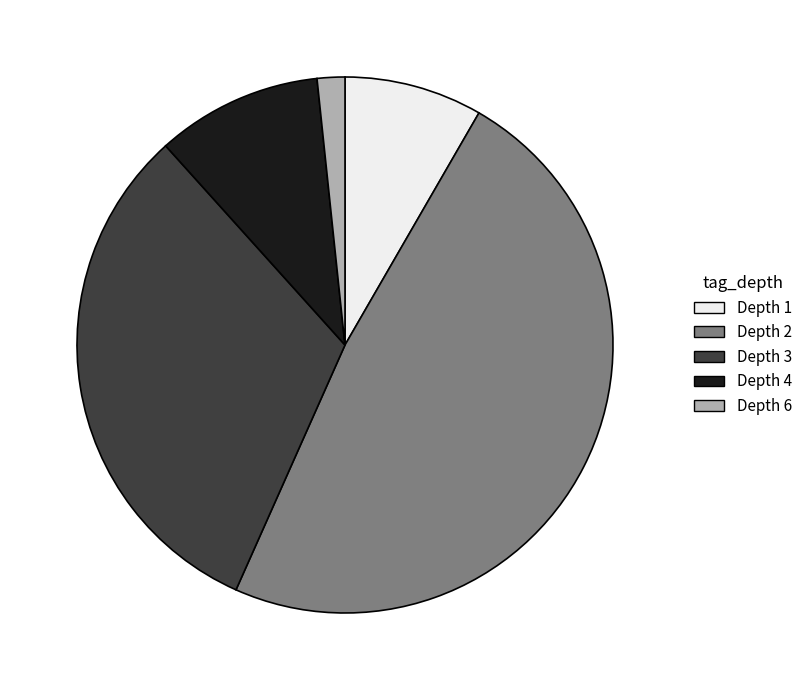

Is it true that Depth 4 is 15% of the pie?

False